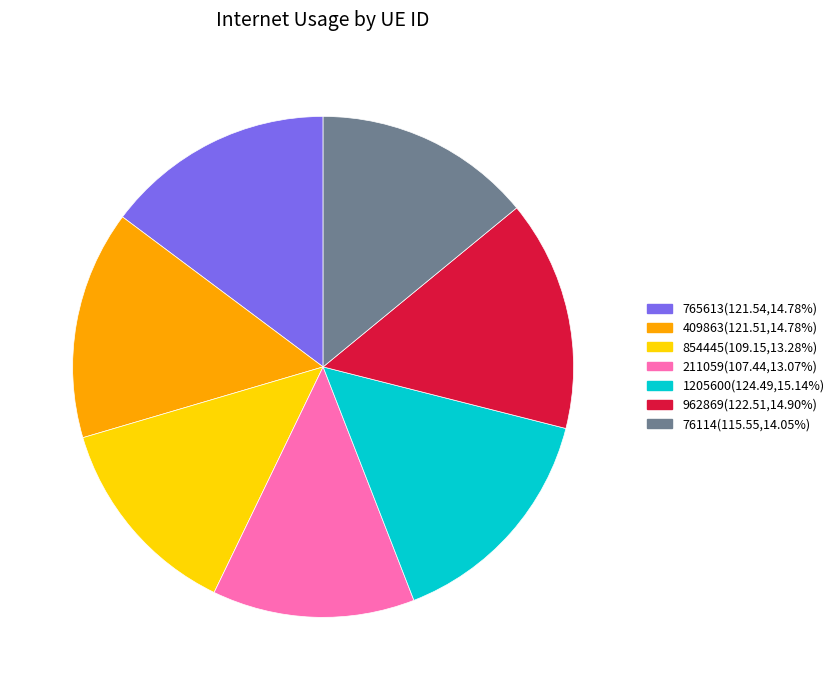

The 211059 slice represents 20% of the pie. True or false?

False